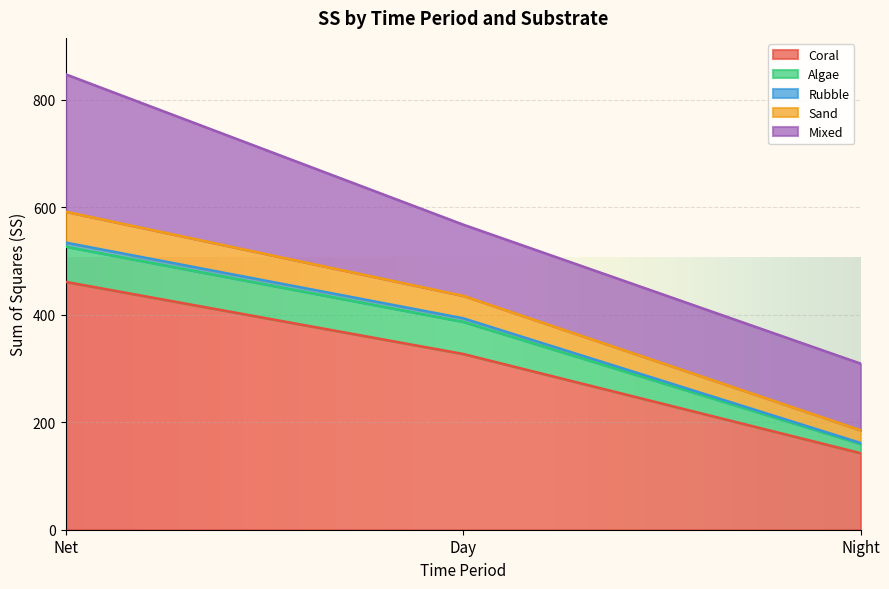

Does the chart display data point markers on the line(s)?

No